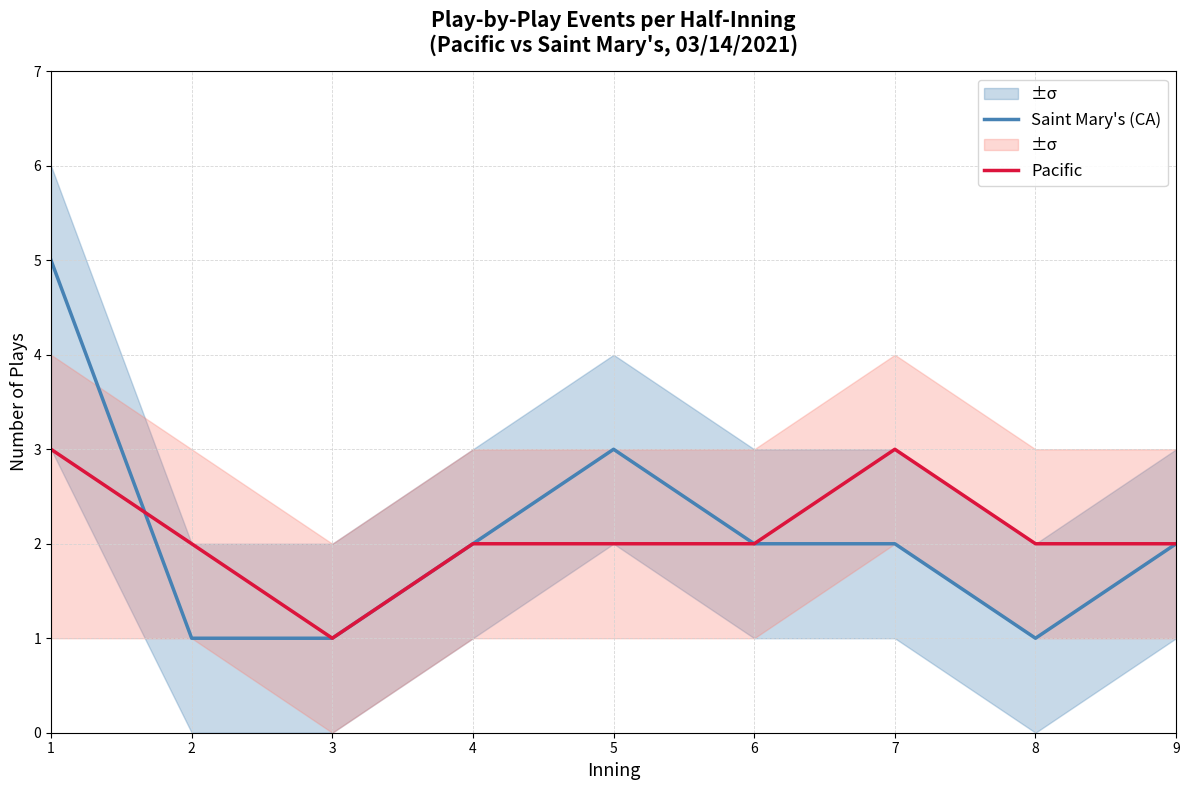

Does the chart have visible grid lines?

Yes